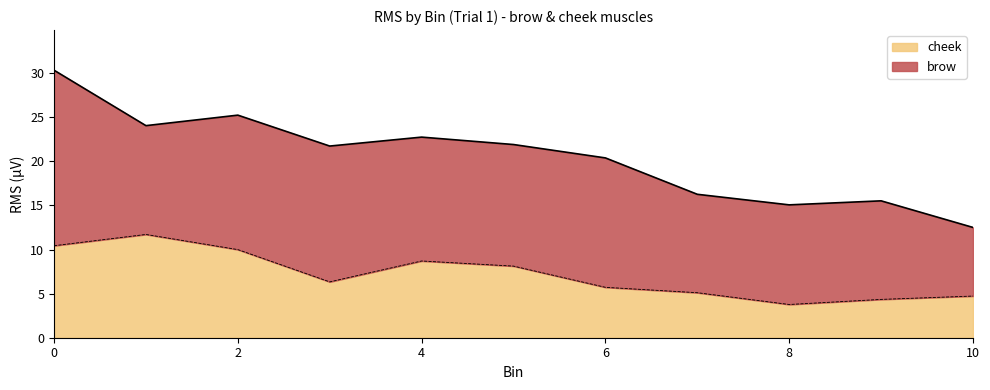

How many categories are shown in the chart?

11